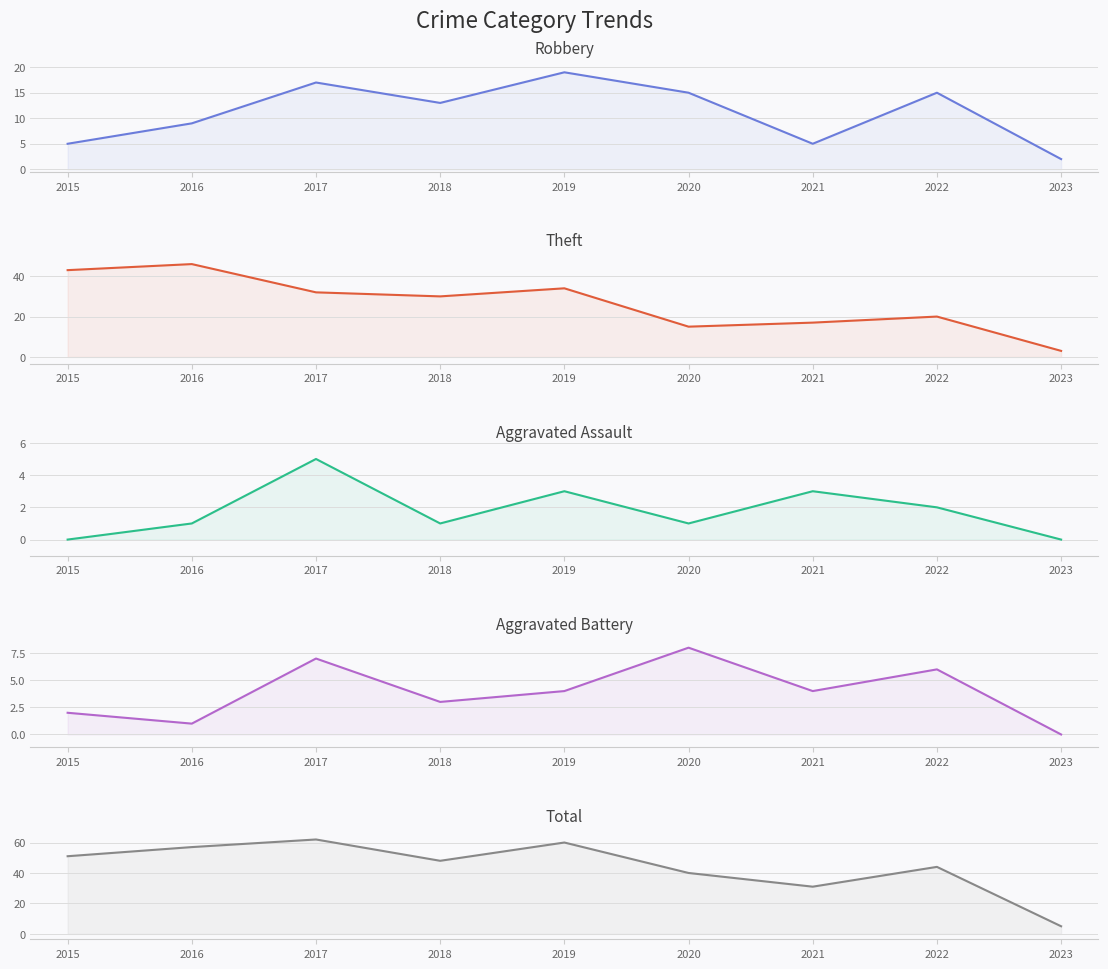

At which category does the chart reach its peak across all series?

2017